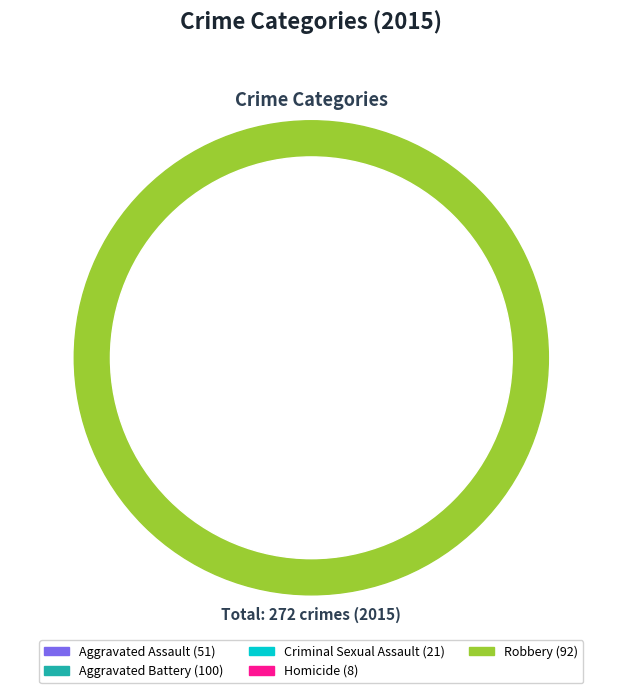

How many slices are in this pie chart?

5